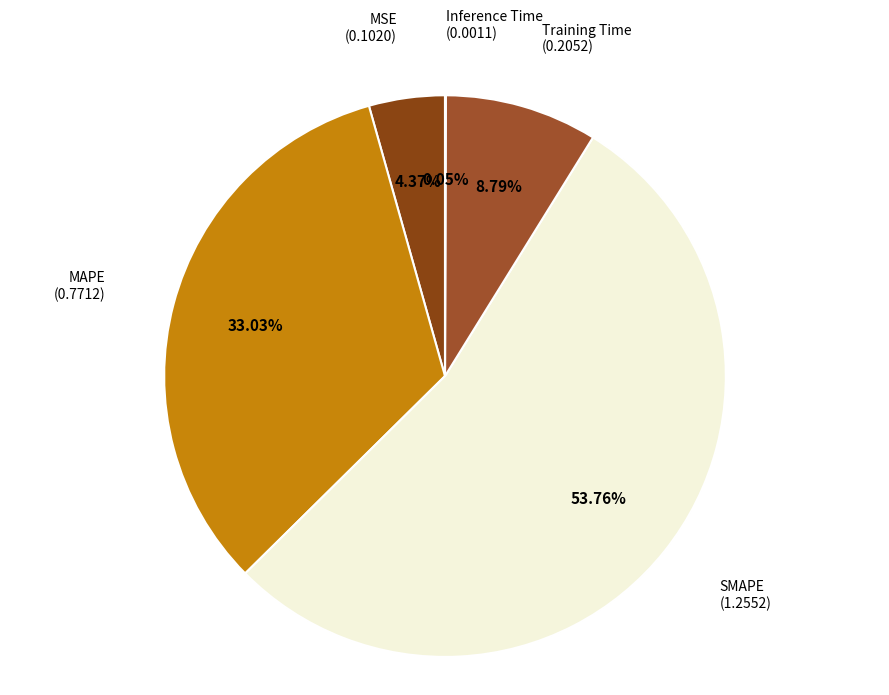

How many segments does this pie chart have?

5